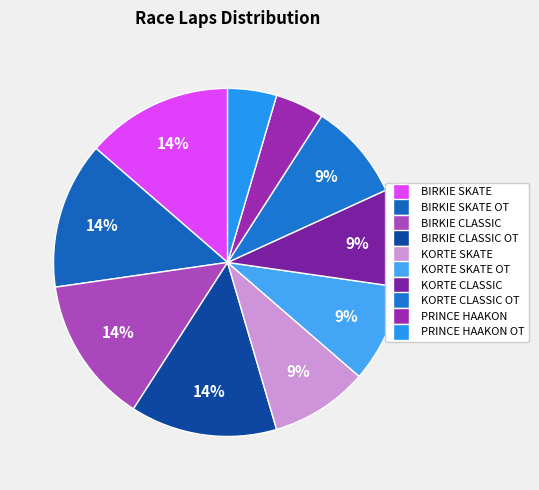

How many slices are in this pie chart?

10